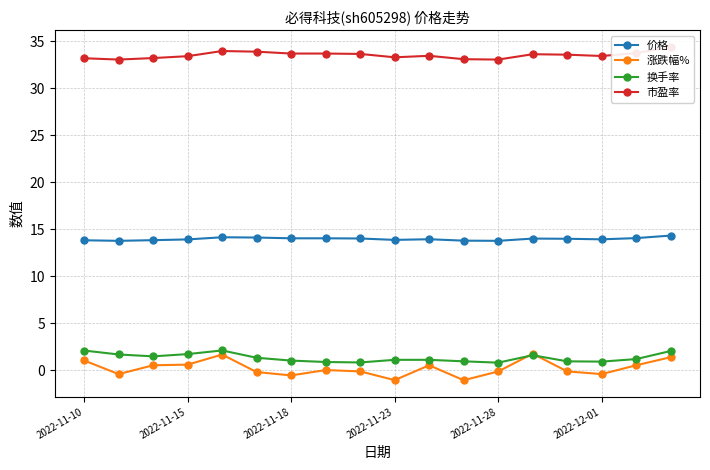

What position from the left is 8?

9